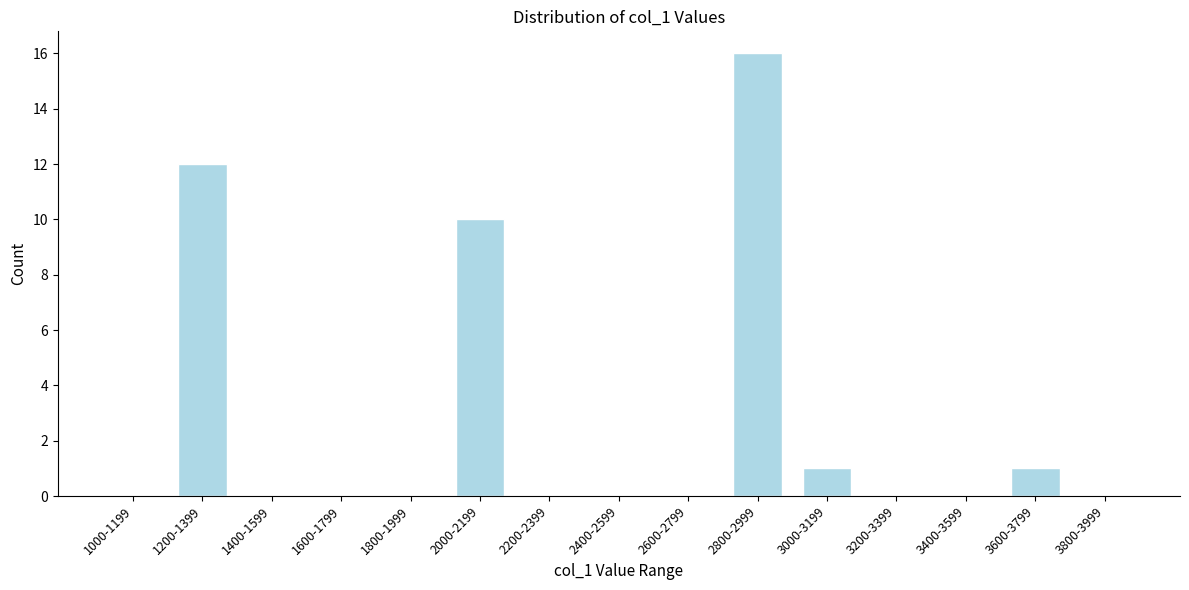

Reading left to right, transcribe all the data shown in this chart.

1000-1199=0	1200-1399=12	1400-1599=0	1600-1799=0	1800-1999=0	2000-2199=10	2200-2399=0	2400-2599=0	2600-2799=0	2800-2999=16	3000-3199=1	3200-3399=0	3400-3599=0	3600-3799=1	3800-3999=0